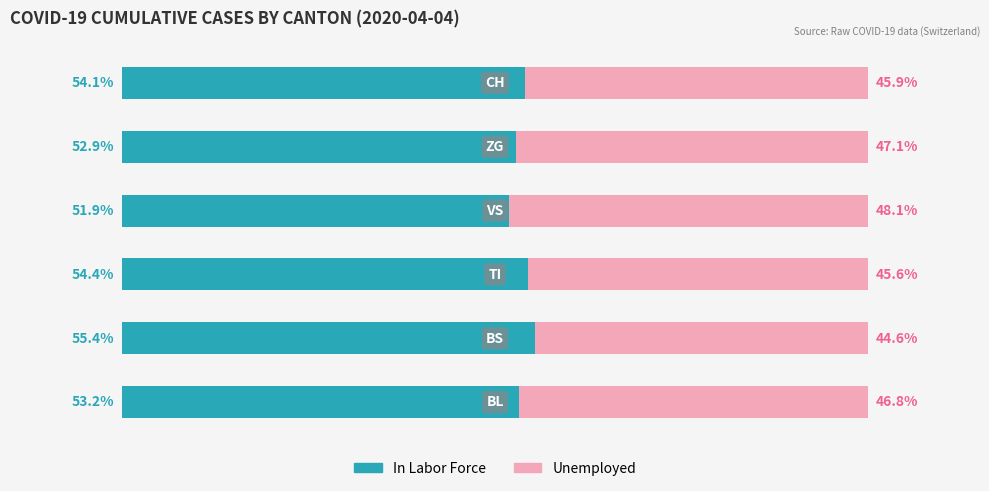

Rank the series by their average value, from highest to lowest.

In Labor Force, Unemployed